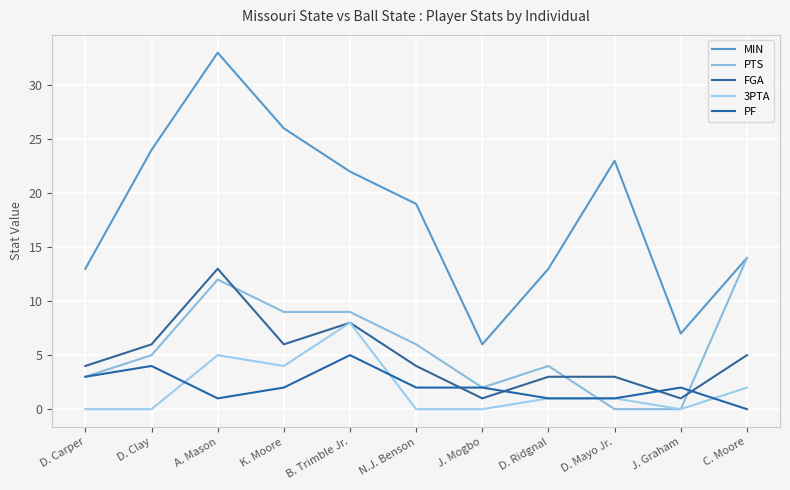

What are all the series names shown in the legend?

MIN, PTS, FGA, 3PTA, PF